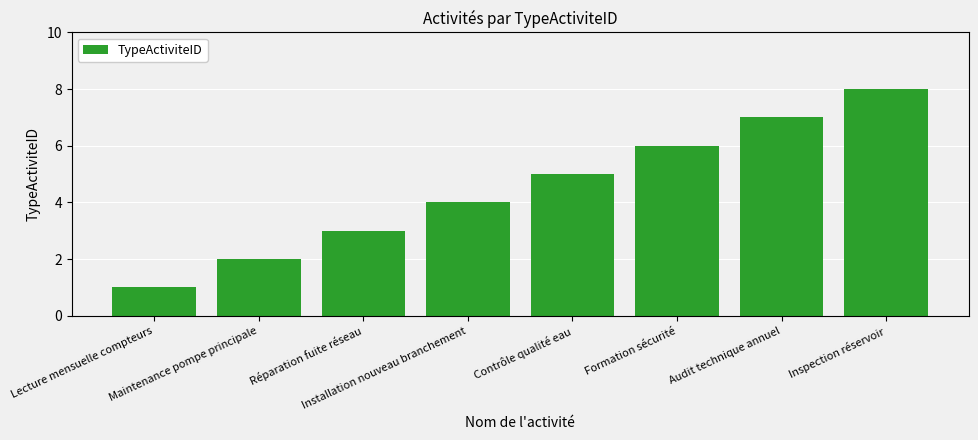

Is it true that the value at Lecture mensuelle compteurs is 1?

True